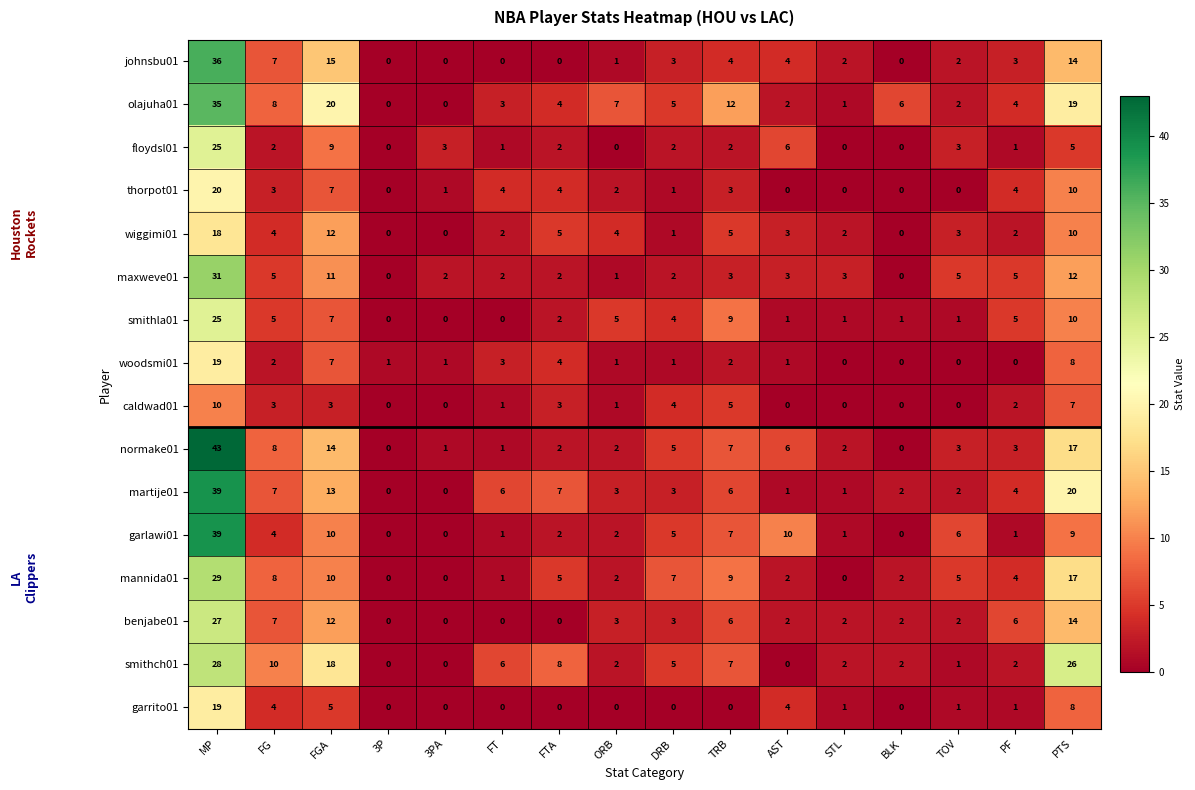

The maxweve01 series shows 3 at FG. True or false?

False